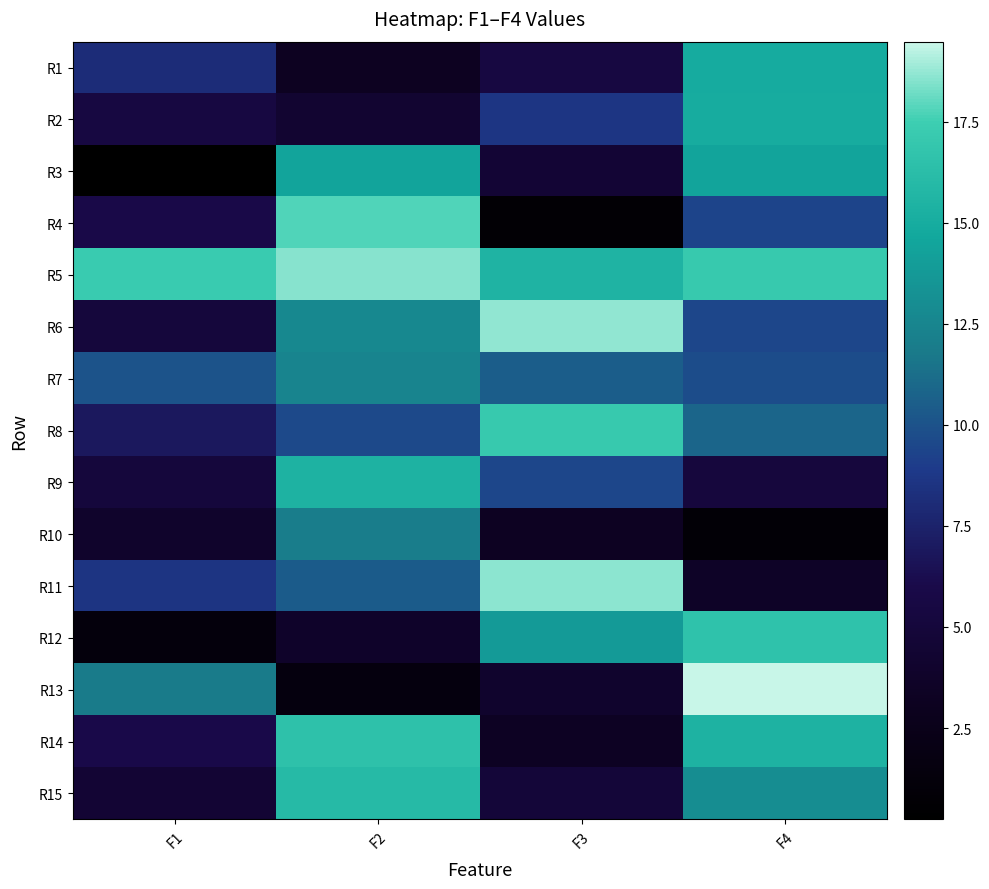

Rank the series by their maximum value, from highest to lowest.

R13, R6, R11, R5, R4, R8, R12, R14, R15, R9, R2, R1, R3, R7, R10